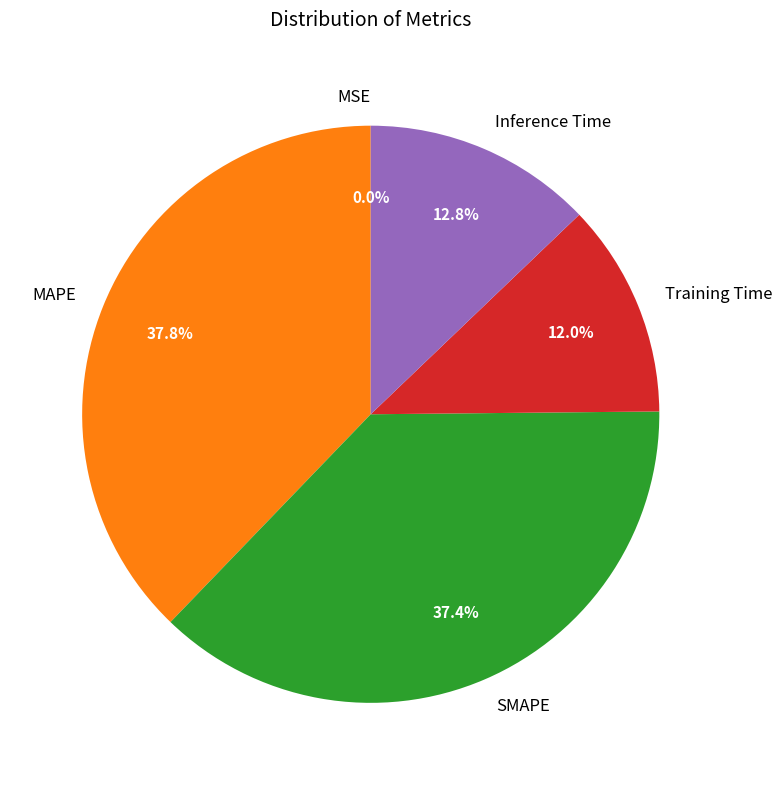

What percentage do SMAPE and MAPE together represent?

75.2%